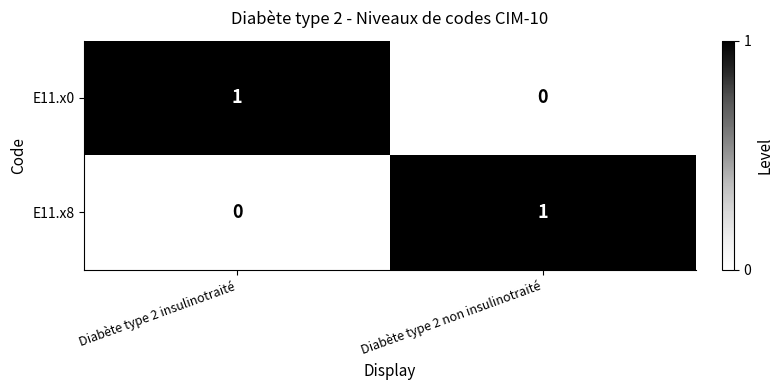

Where is E11.x8 nearest to the value 0?

Diabète type 2 insulinotraité